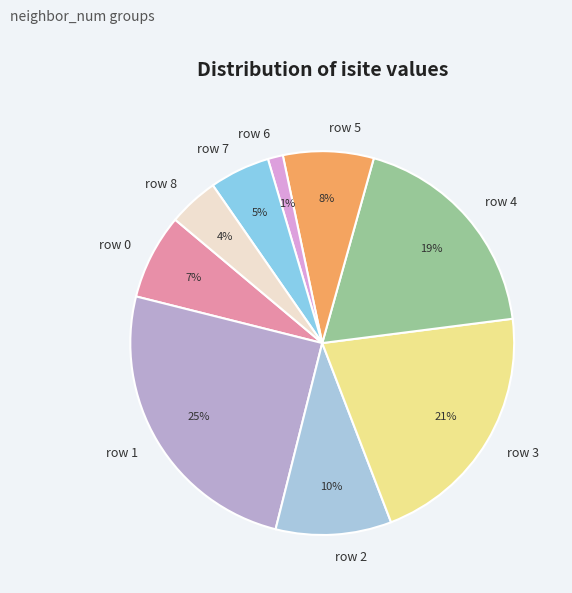

Count the number of slices in the pie.

9